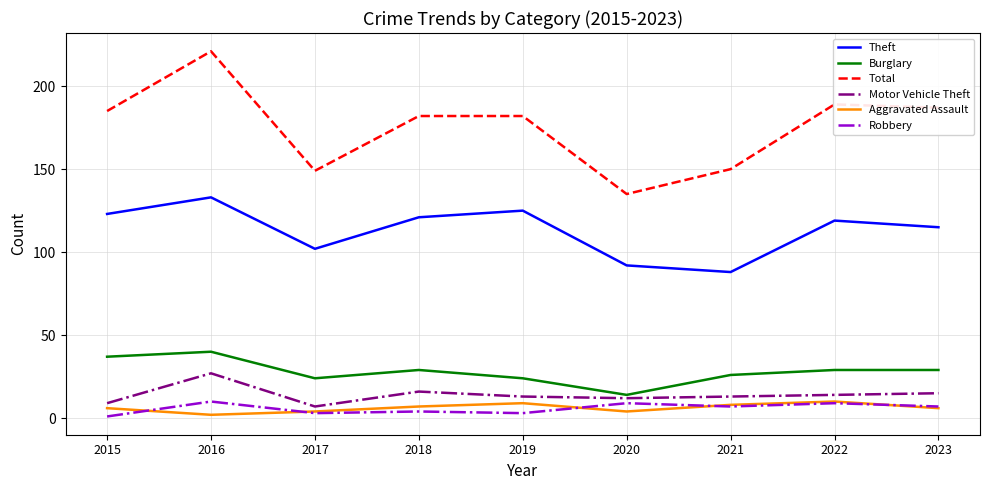

What is the difference between the maximum and minimum values in the Total series?

86